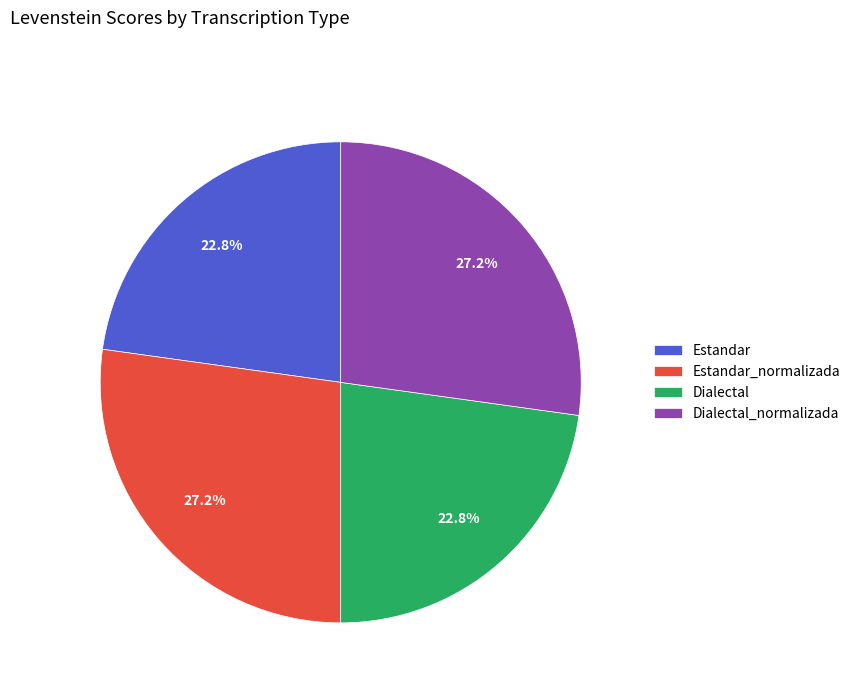

Count the number of slices in the pie.

4